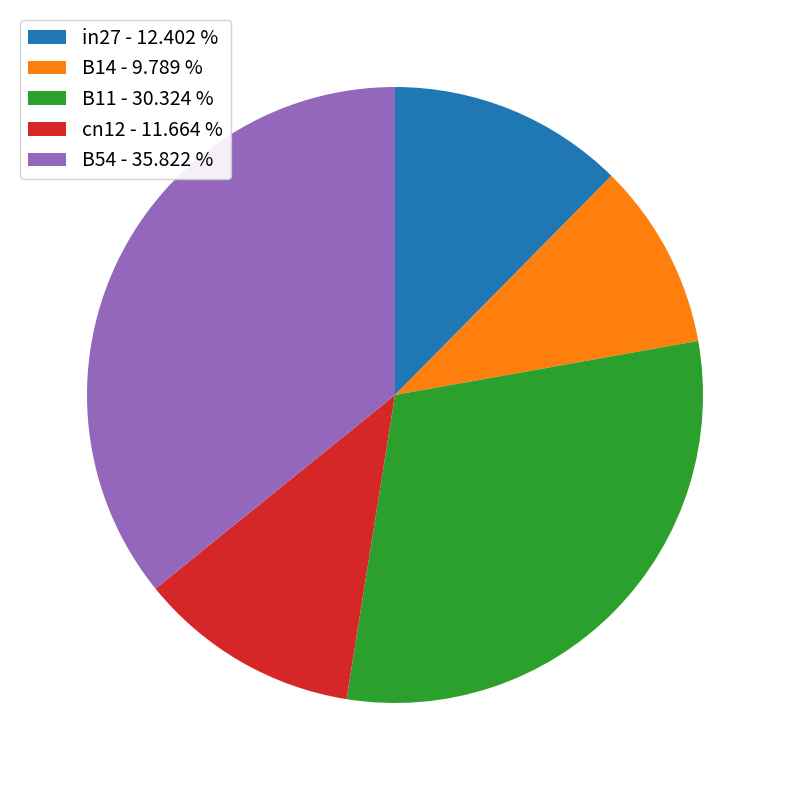

Is there a majority slice in this chart?

No